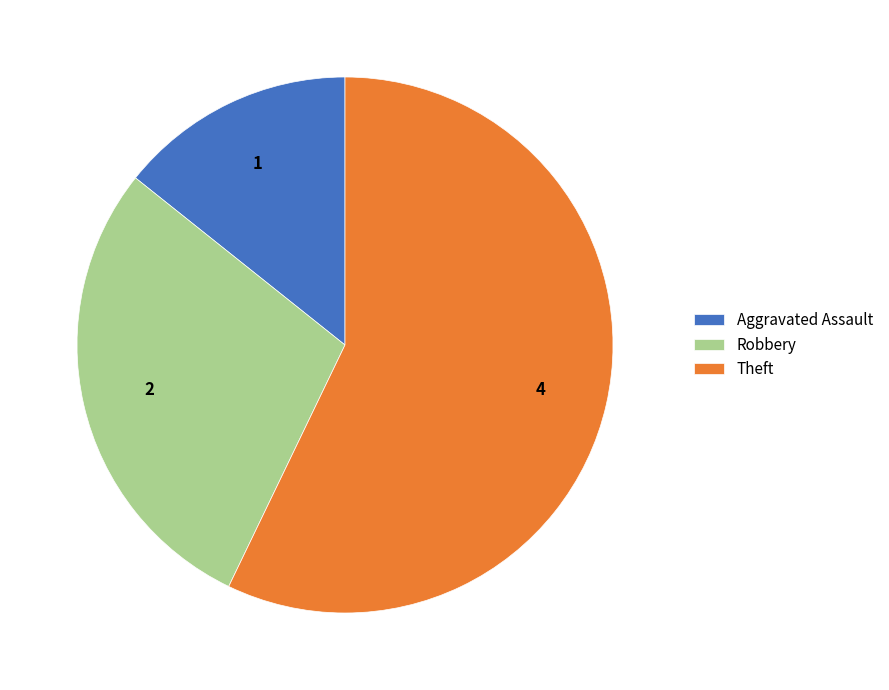

Is there any slice that represents more than half of the pie?

Yes